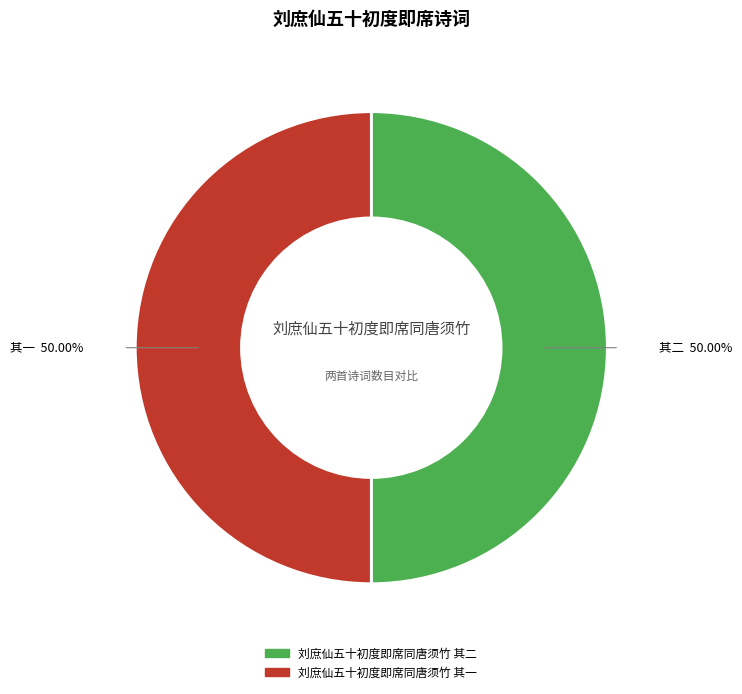

Do 刘庶仙五十初度即席同唐须竹 其二 and 刘庶仙五十初度即席同唐须竹 其一 together represent more than half of the pie?

Yes